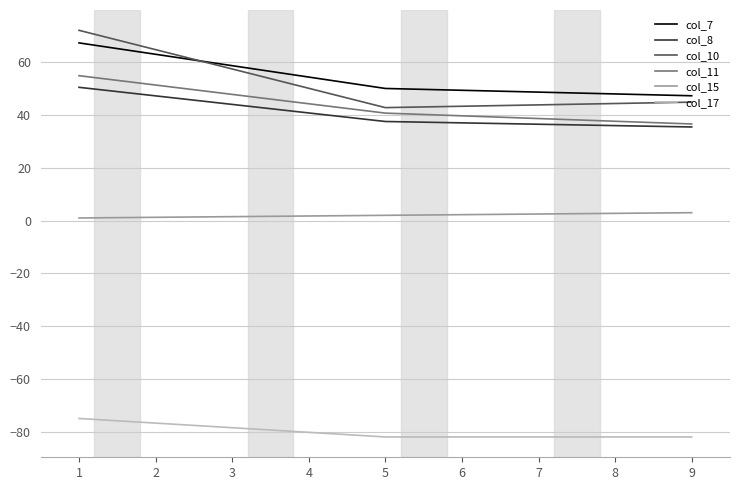

How many lines are shown in the chart?

6